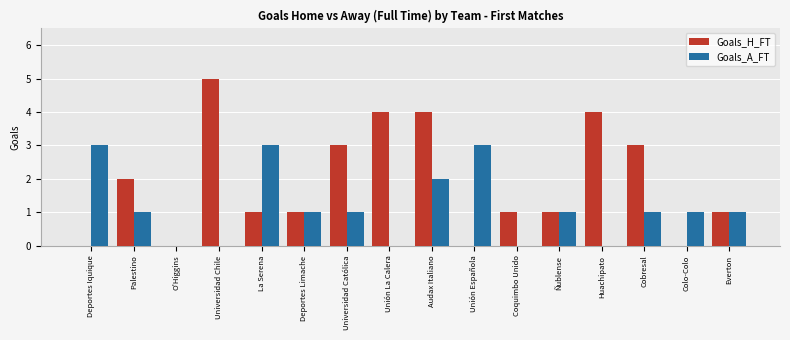

Reading right to left, transcribe all the data shown in this chart.

Goals_H_FT: Everton=1	Colo-Colo=0	Cobresal=3	Huachipato=4	Ñublense=1	Coquimbo Unido=1	Unión Española=0	Audax Italiano=4	Unión La Calera=4	Universidad Católica=3	Deportes Limache=1	La Serena=1	Universidad Chile=5	O'Higgins=0	Palestino=2	Deportes Iquique=0
Goals_A_FT: Everton=1	Colo-Colo=1	Cobresal=1	Huachipato=0	Ñublense=1	Coquimbo Unido=0	Unión Española=3	Audax Italiano=2	Unión La Calera=0	Universidad Católica=1	Deportes Limache=1	La Serena=3	Universidad Chile=0	O'Higgins=0	Palestino=1	Deportes Iquique=3